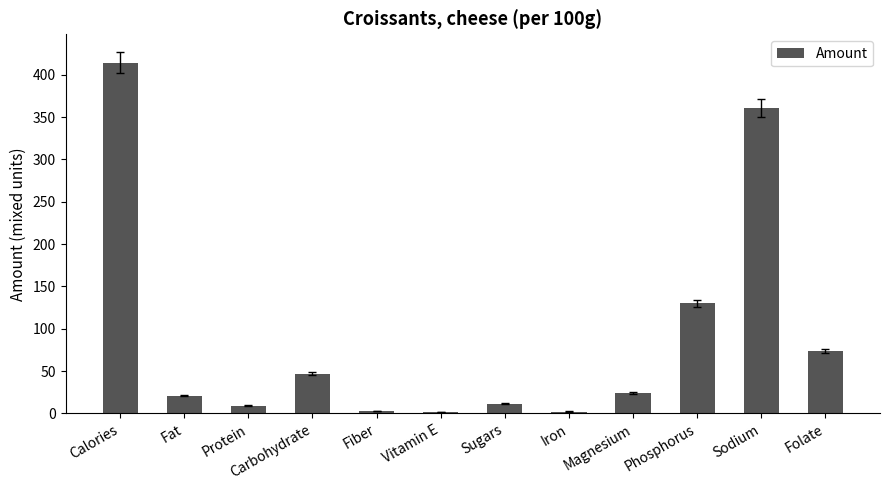

What is the value of the 10th bar from the left?

130.0